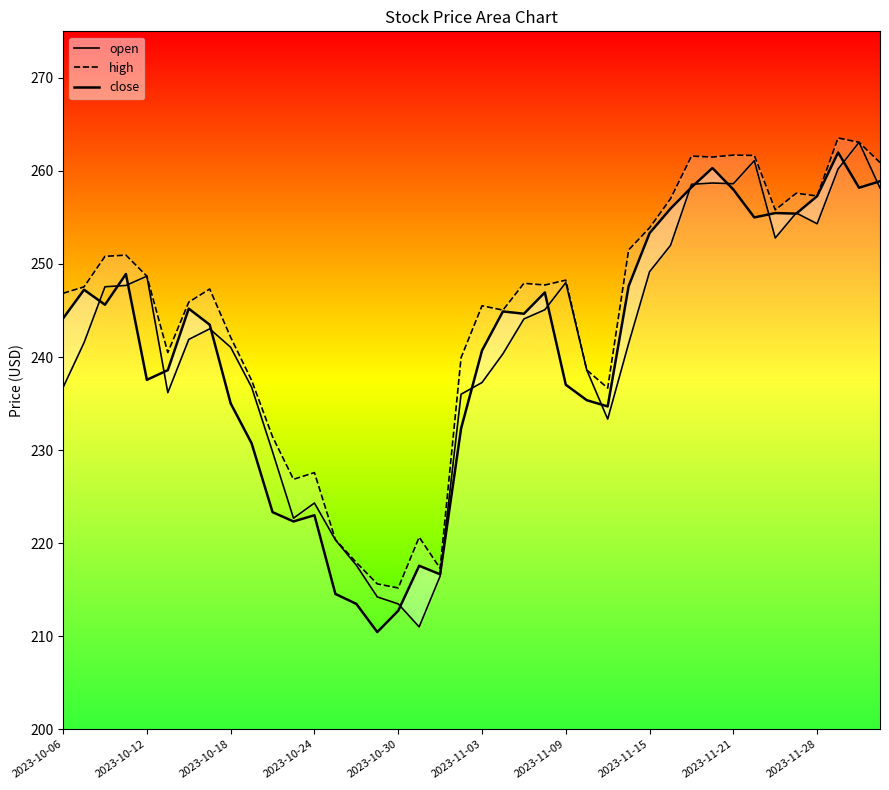

What value does the close series have at 2023-10-24?

223.0